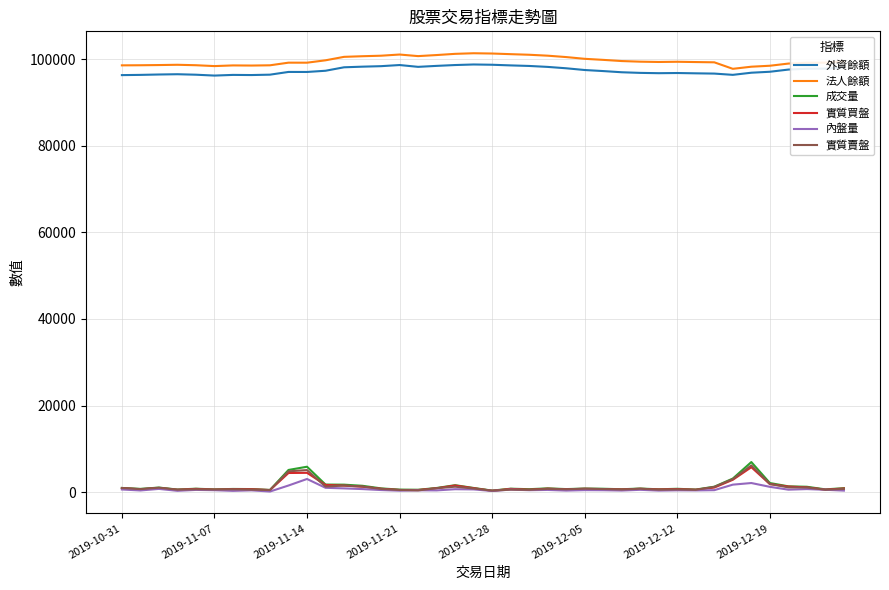

True or false: 外資餘額 and 實質賣盤 intersect in this chart.

False